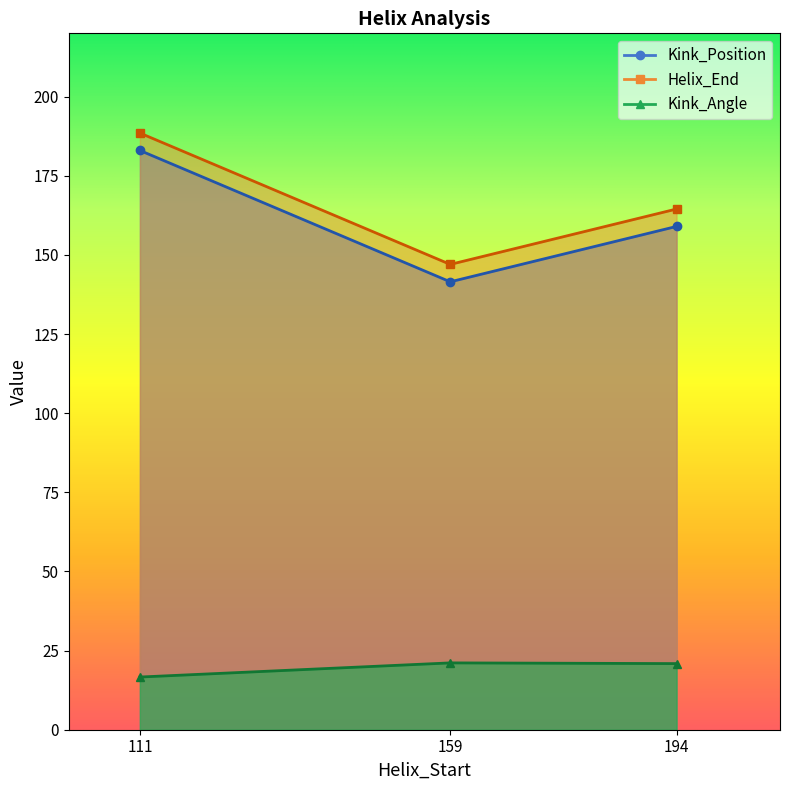

Where is the first local maximum for Kink_Position?

111